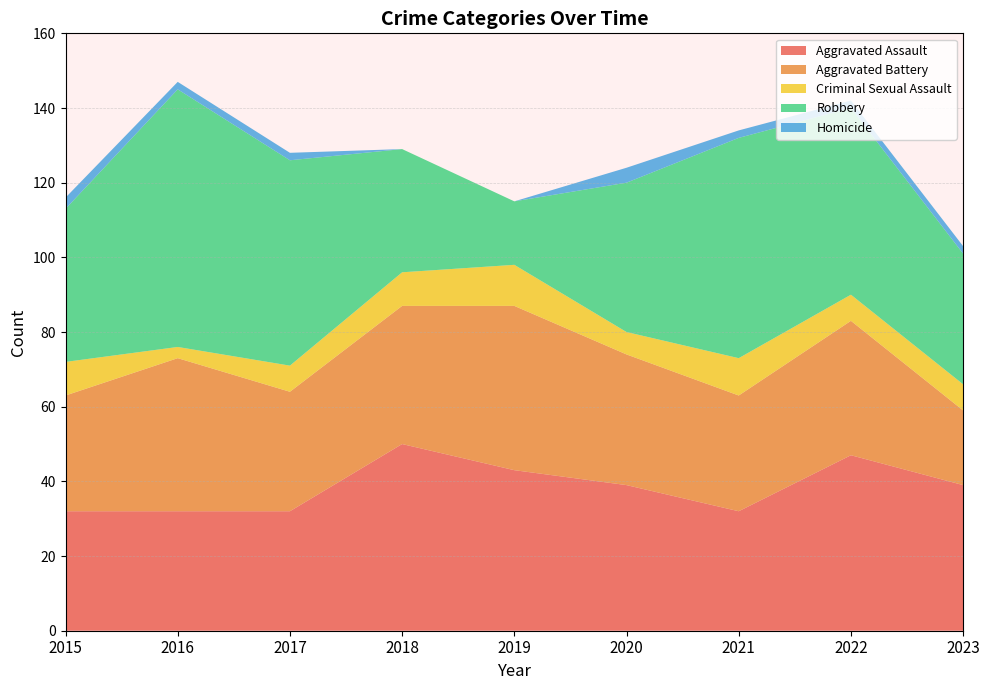

Does the chart display data point markers on the line(s)?

No